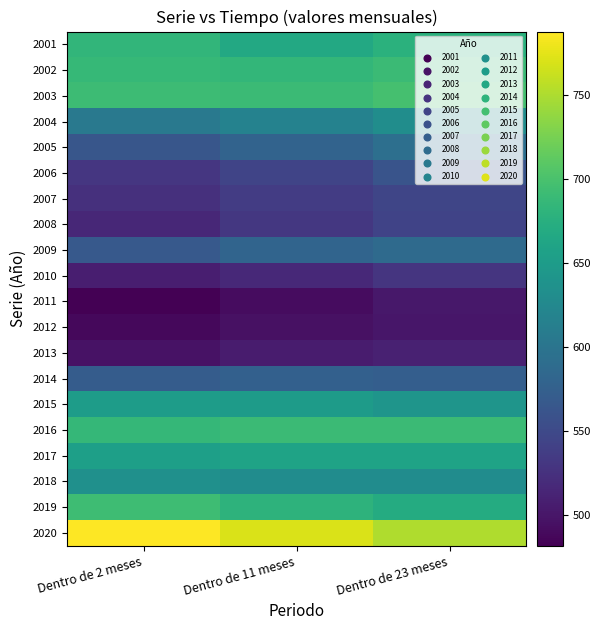

At which category is the sum across all series the highest?

Dentro de 23 meses